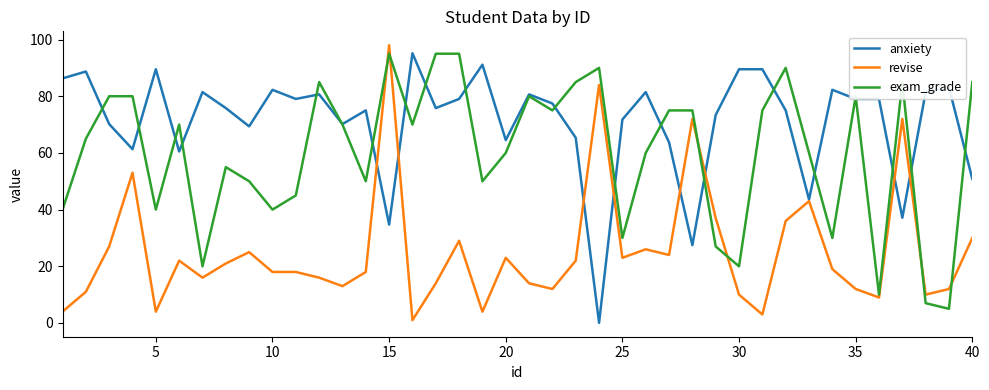

What is the highest value of the revise series?

98.0